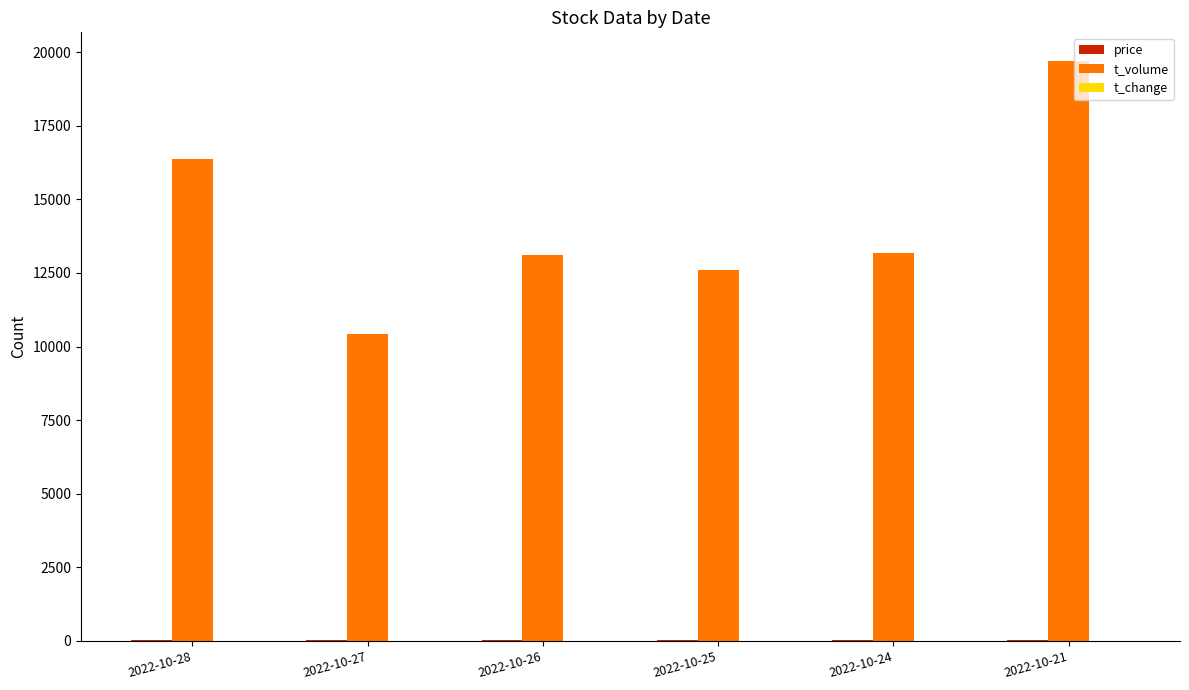

True or false: t_volume has a value of 2840.0 at 2022-10-26.

False